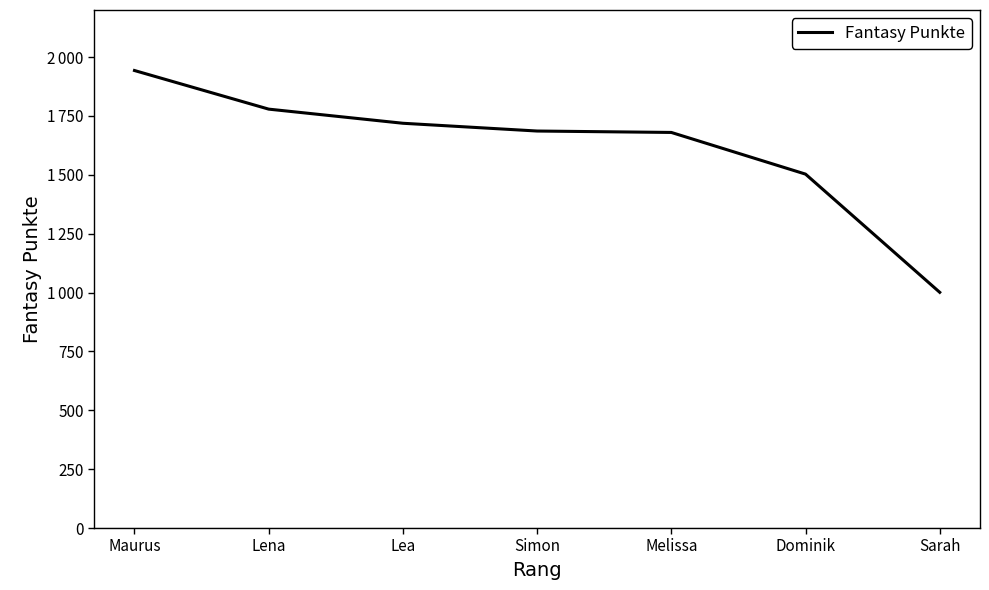

What is the change in value from Lena to Sarah?

-778